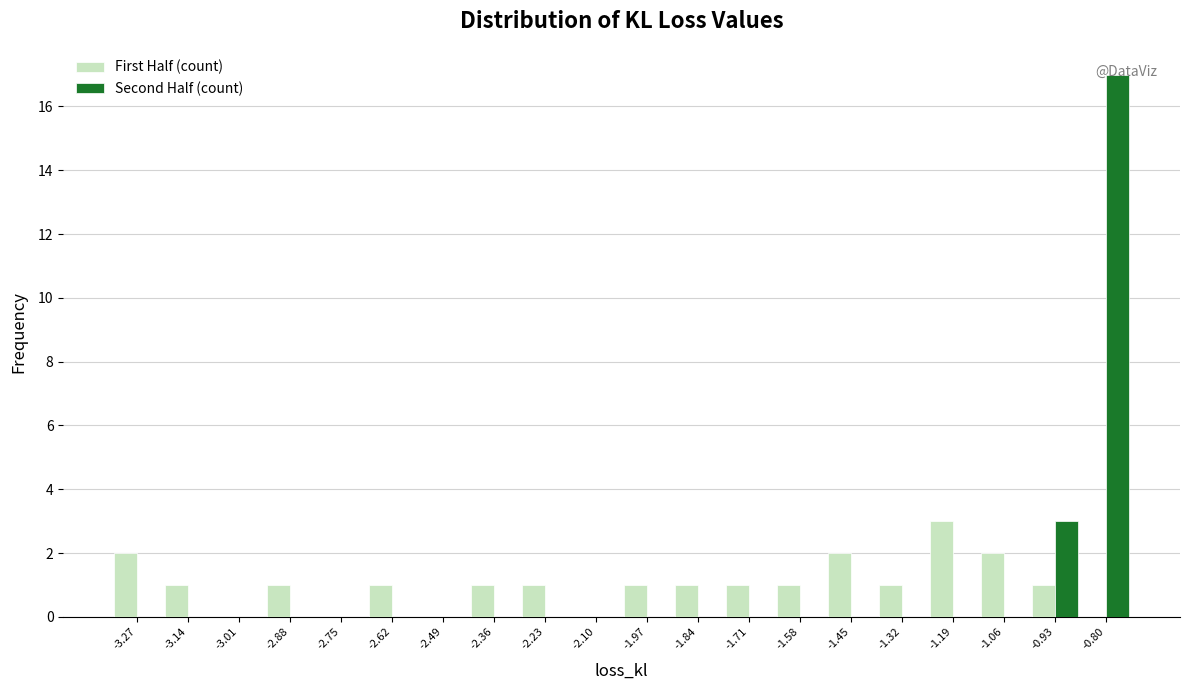

At which label is Second Half (count) closest to 8?

-0.93